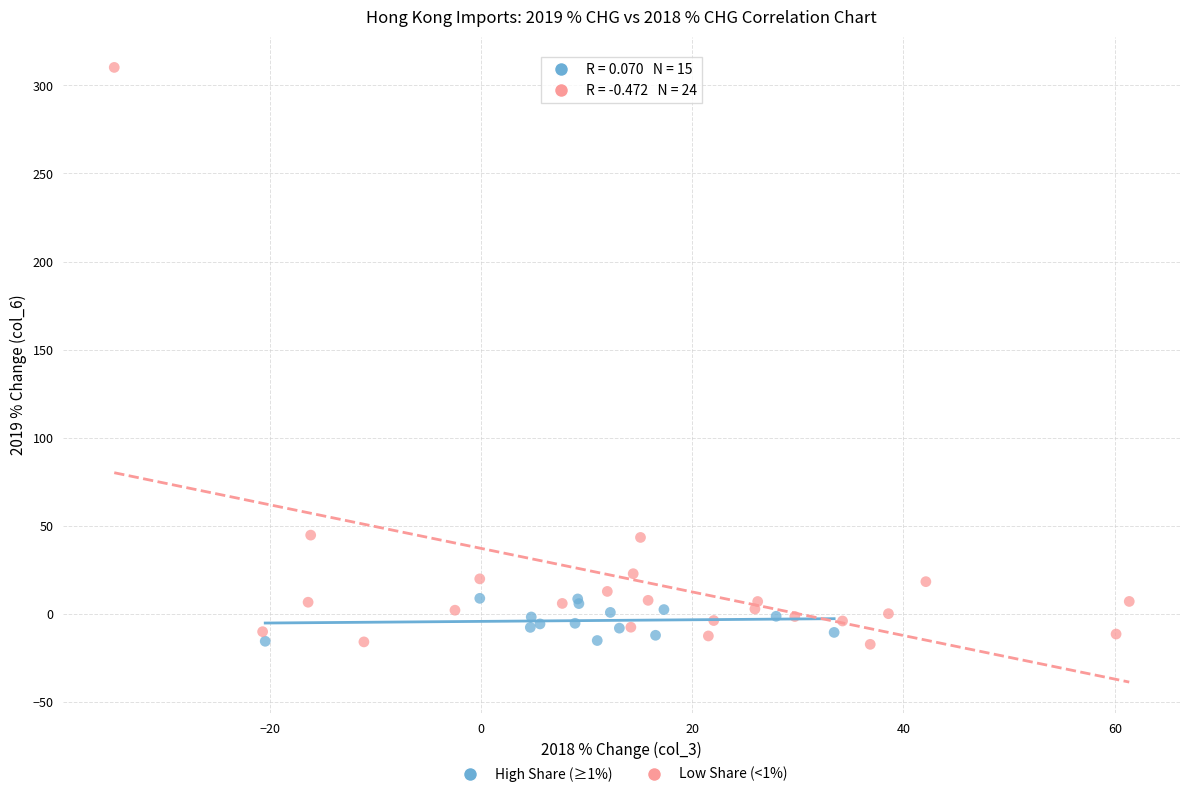

Which series has the largest Y range (max minus min)?

Low Share (<1%)